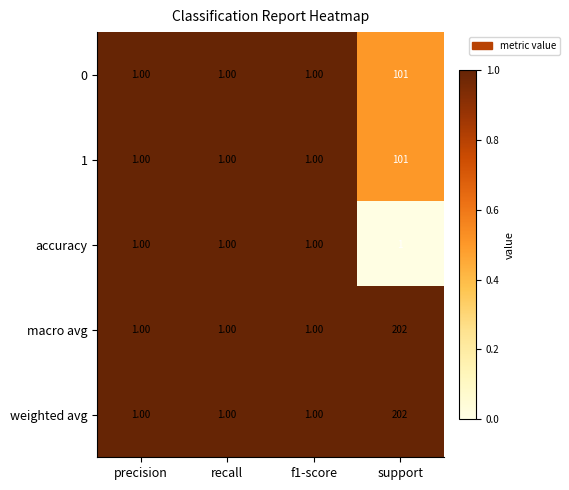

What is the sum of the 0 values at f1-score and support?

102